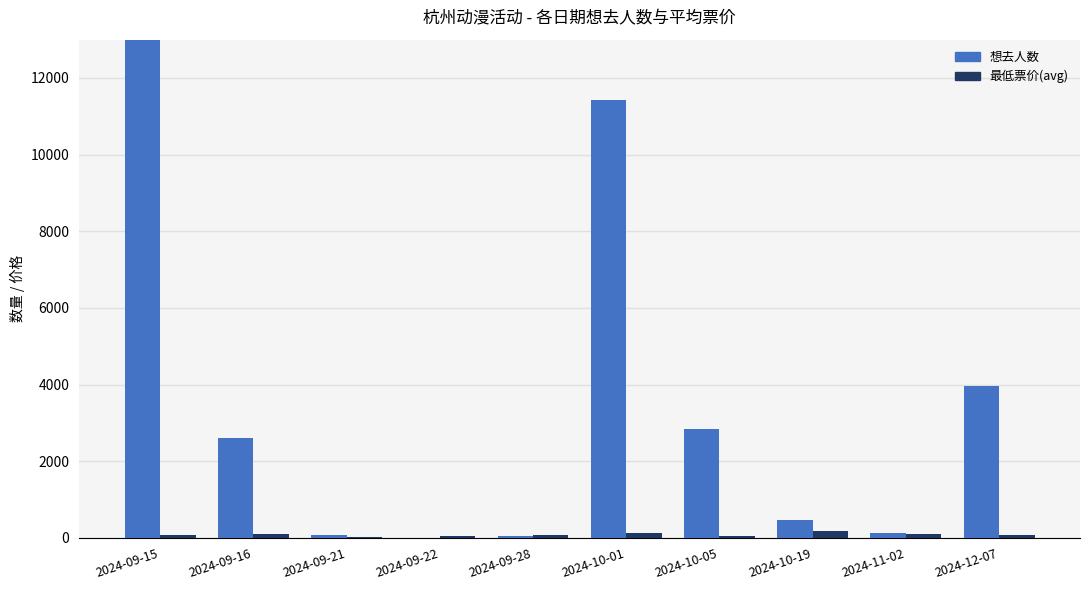

What is the difference between the second highest and second lowest values in the 最低票价(avg) series?

76.9